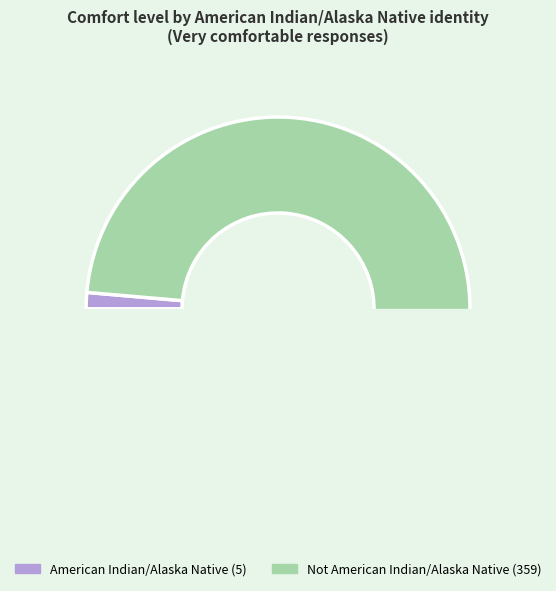

Rank the categories by value from lowest to highest.

American Indian/Alaska Native, Not American Indian/Alaska Native